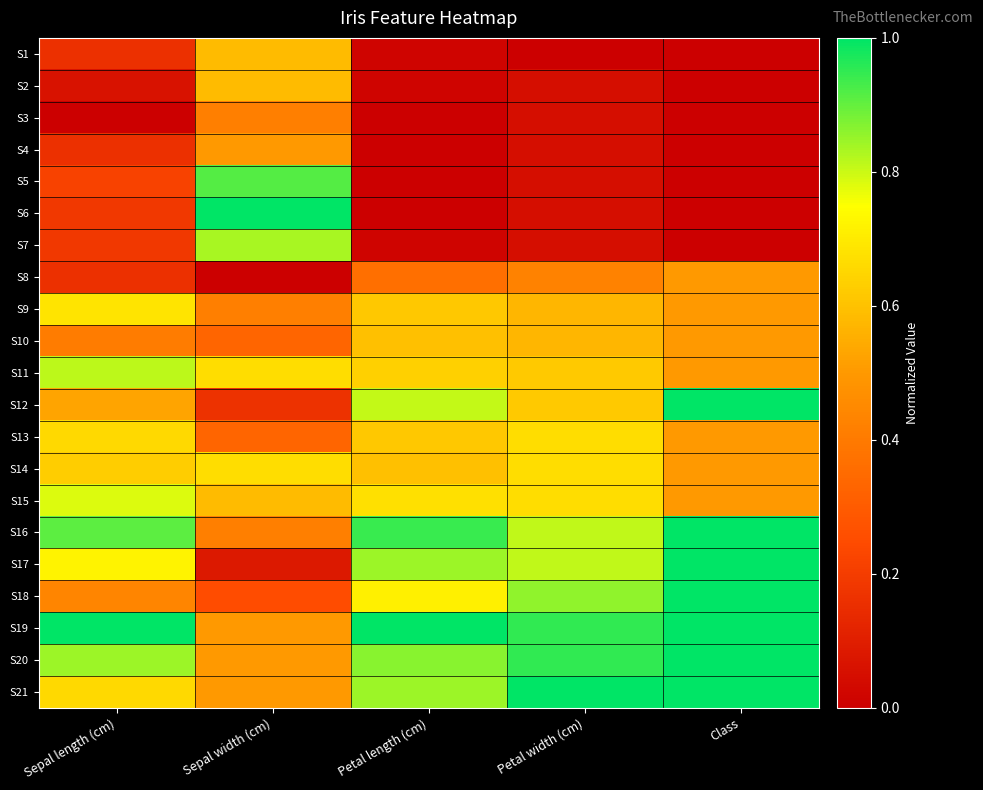

Which has a higher value, Petal length (cm) or Class?

Petal length (cm)